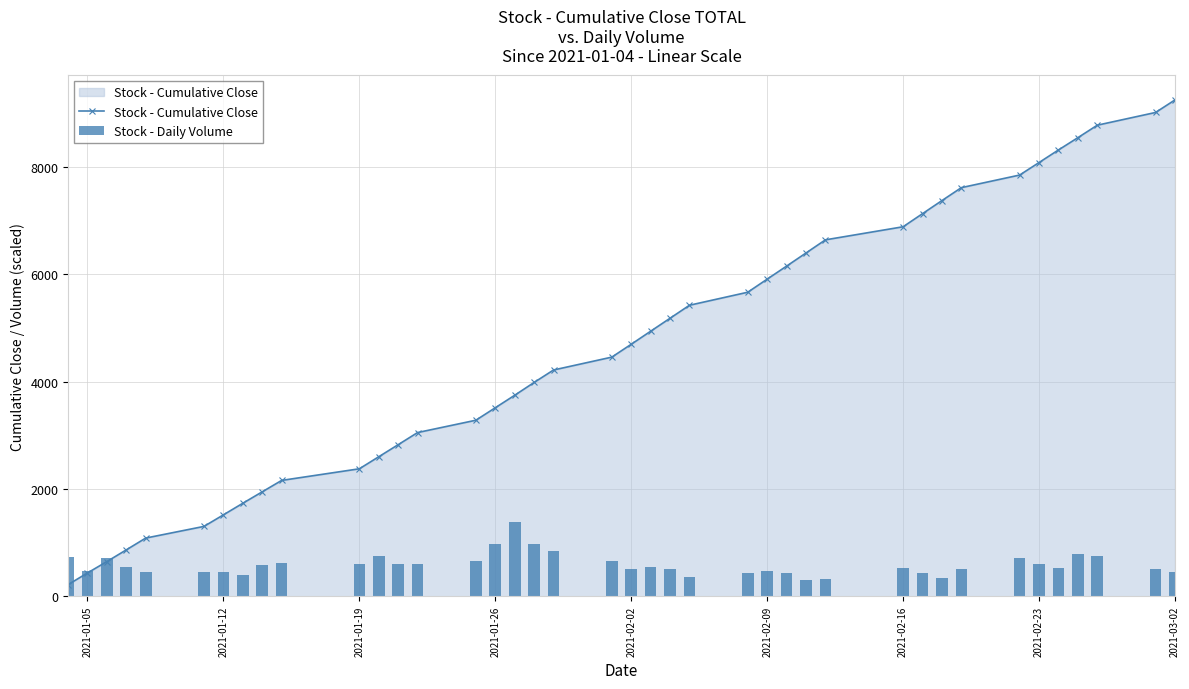

Rank the series by their maximum value, from highest to lowest.

Stock - Cumulative Close, Stock - Daily Volume